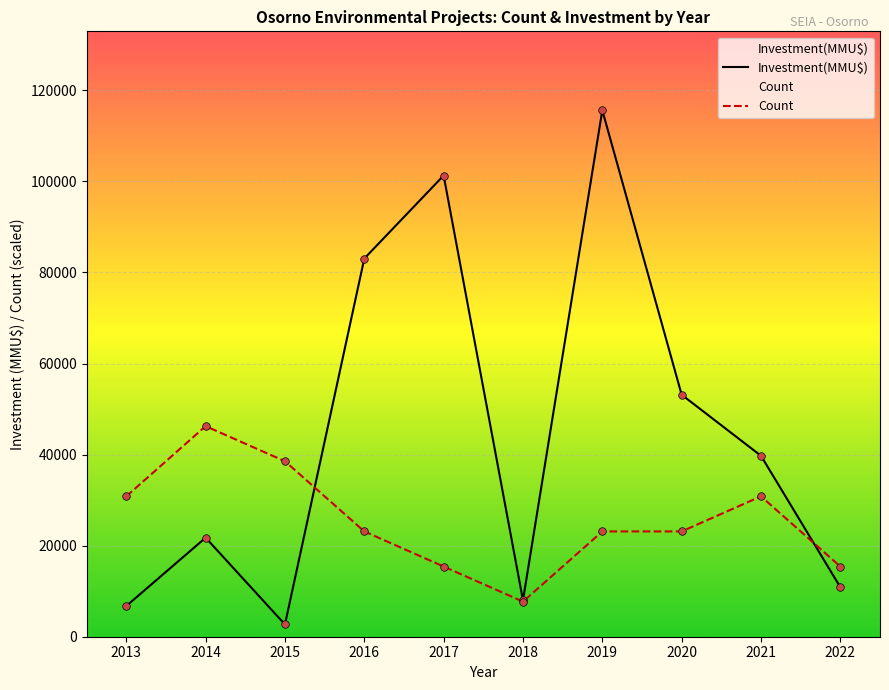

Which series has the largest total across all categories?

Investment(MMU$)